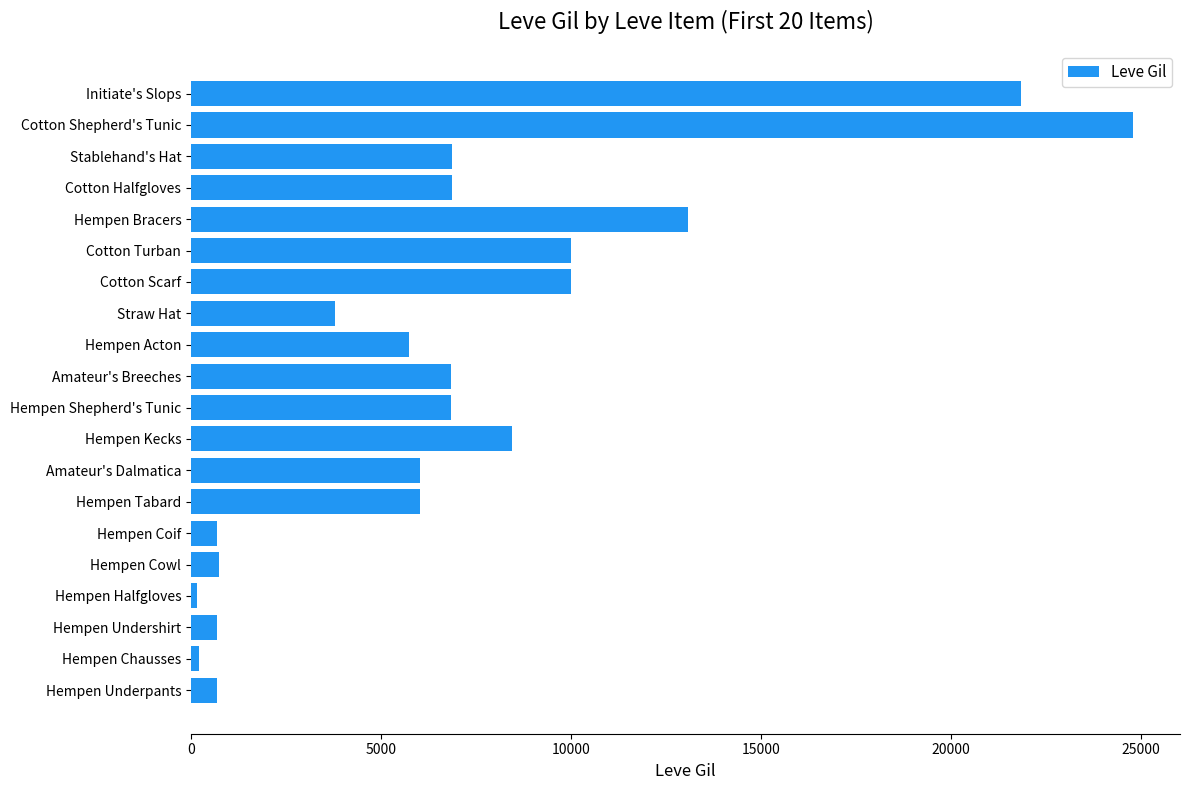

How many series are shown in this chart?

1